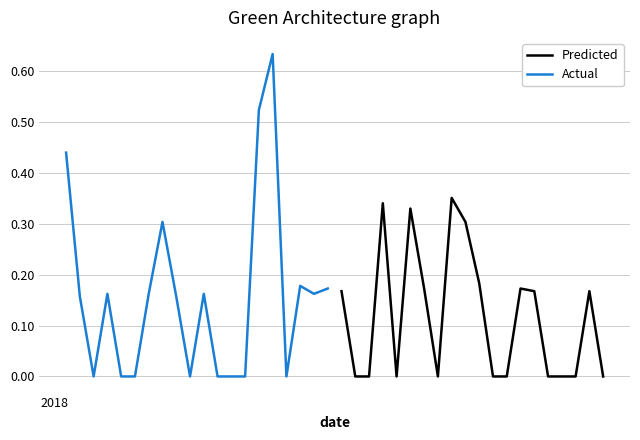

In Actual, how many points are lower than both neighbors (excluding endpoints)?

4